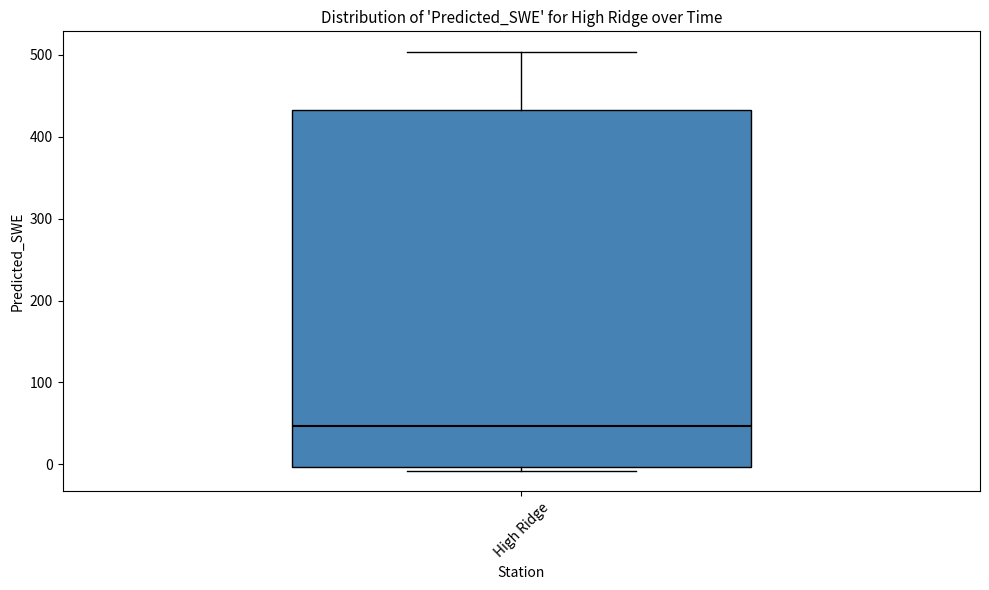

Transcribe this box plot: give where the median line is, the range the box spans, and where the two whiskers end, as read against the y-axis. The values are not printed on the chart, so give them approximately, as read against the axis.

median 50, box 0 to 430, whiskers -10 to 500